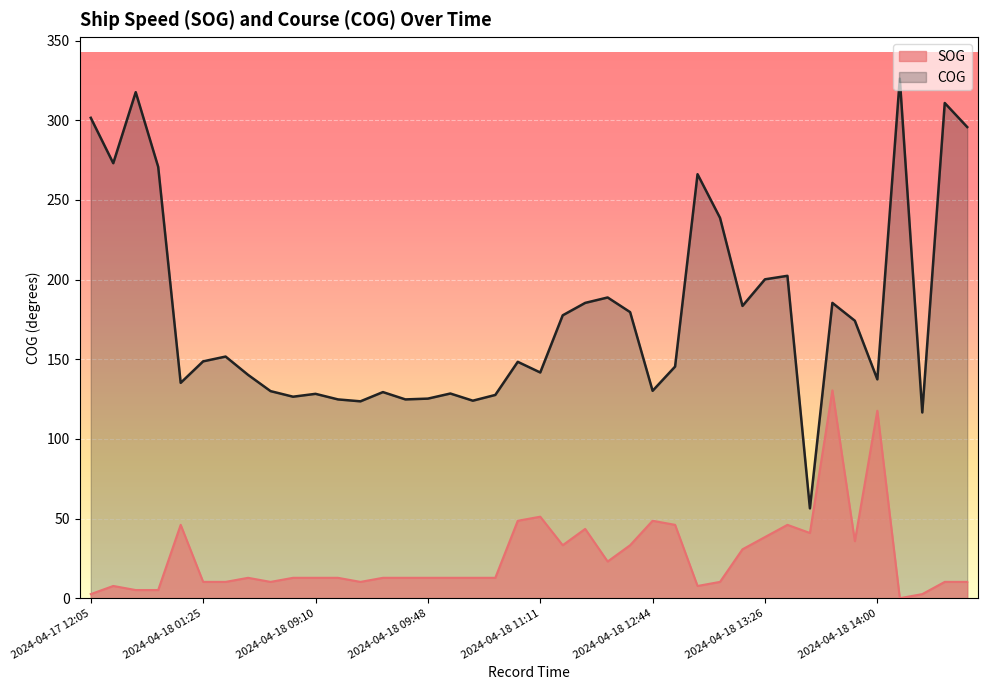

What is the difference between the COG values at 2024-04-18 13:22 and 2024-04-18 09:48?

58.2